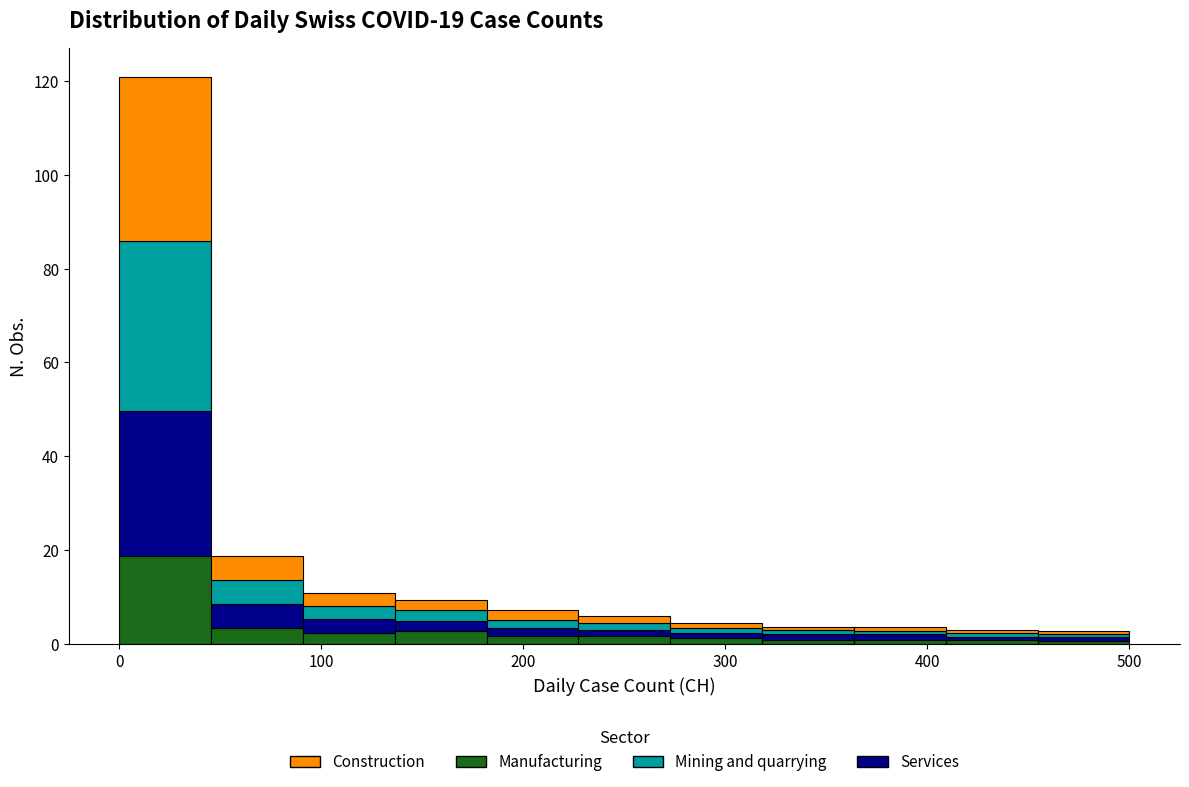

Reading left to right, transcribe this chart: for each stacked bar, give the range it covers on the x-axis and its total height. Neither the bar edges nor the heights are printed on the chart, so give them approximately, as read against the axes.

0 to 50: 120
50 to 90: 18
90 to 140: 10
140 to 180: 10
180 to 230: 8
230 to 270: 6
270 to 320: 4
320 to 360: 4
360 to 410: 4
410 to 450: 4
450 to 500: 2